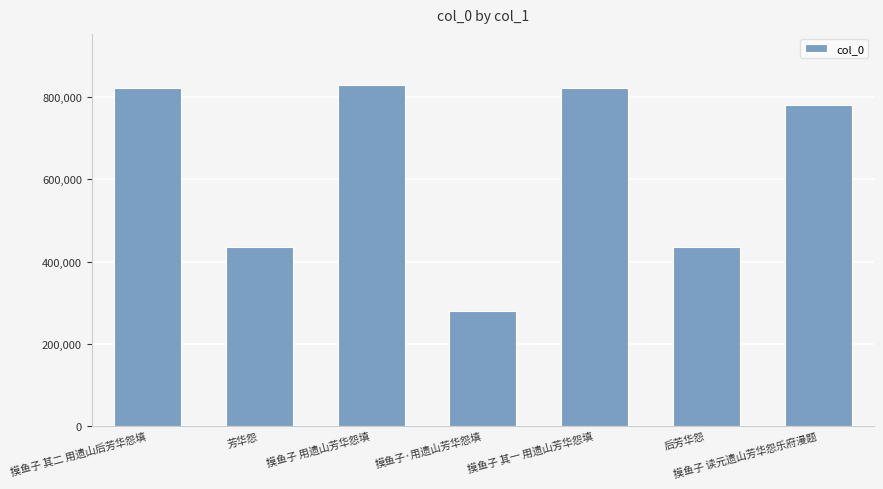

Read the value at 摸鱼子 其一 用遗山芳华怨填, to the nearest 50.

822500